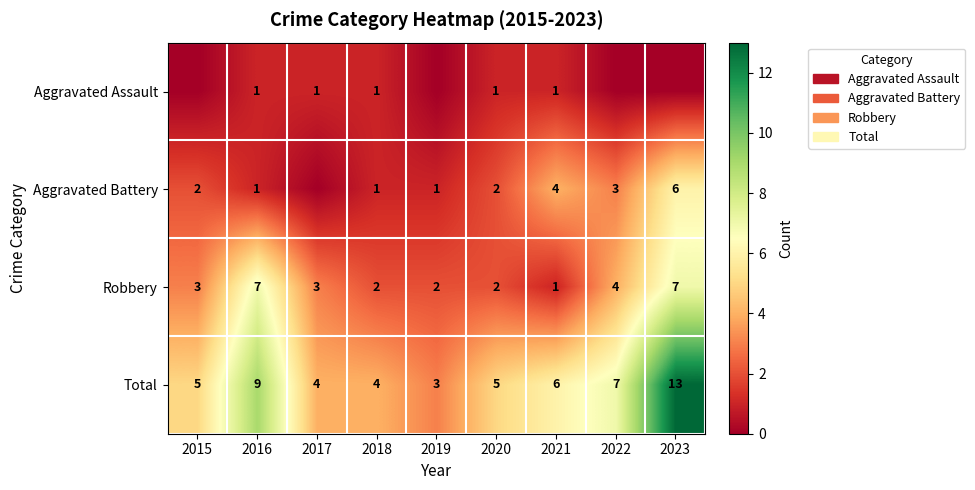

Count the number of categories in the chart.

9